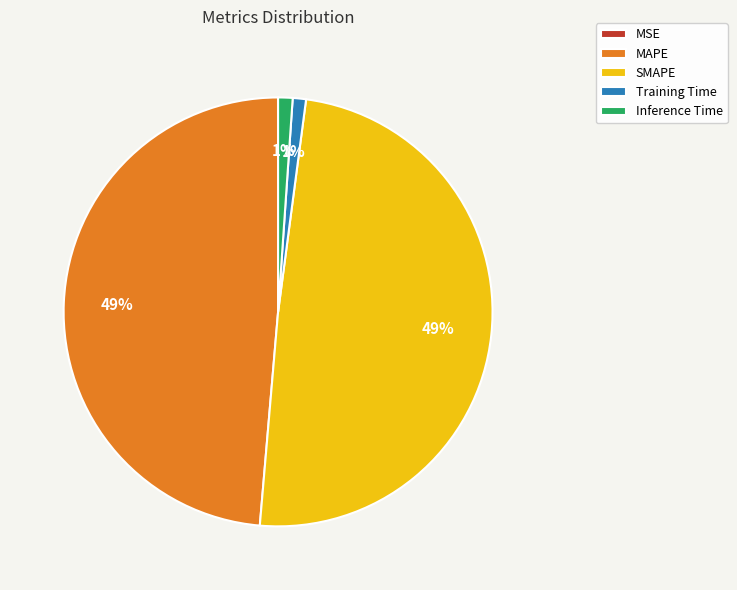

True or false: SMAPE accounts for 49% of the total.

True